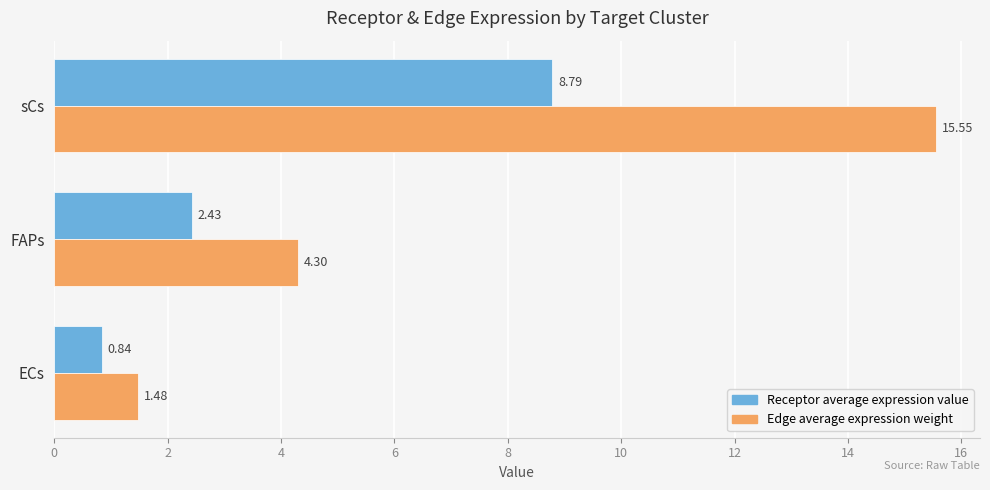

Which series has the largest range (max minus min)?

Edge average expression weight